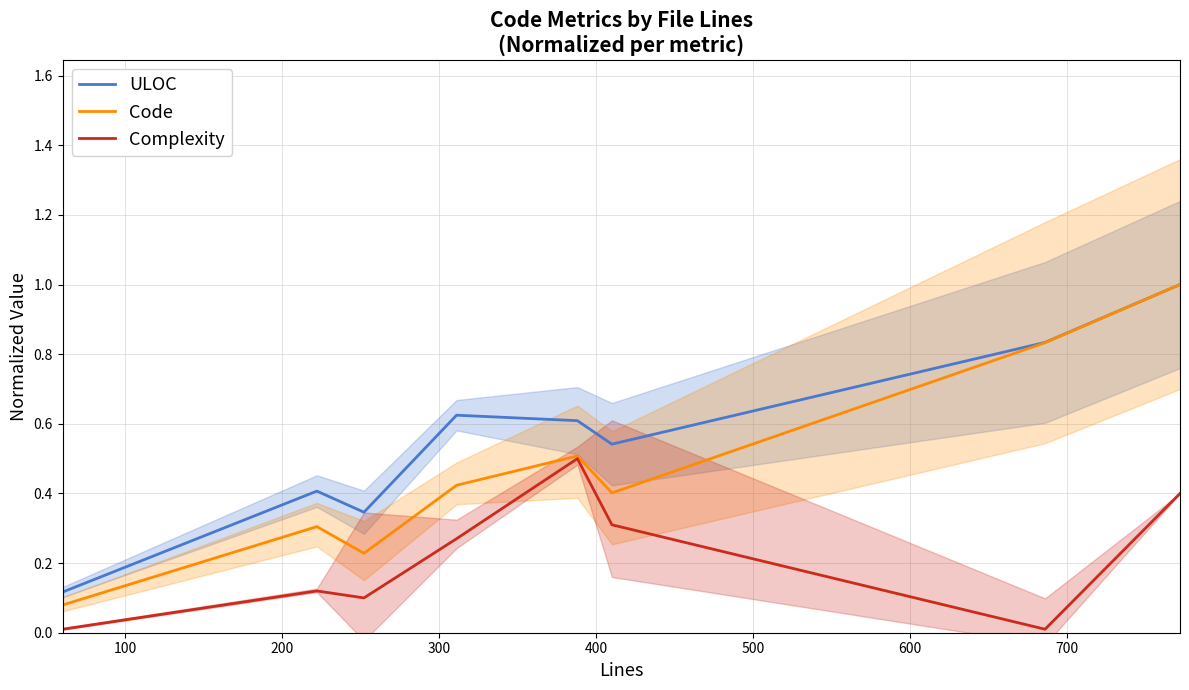

True or false: Complexity and ULOC intersect in this chart.

False